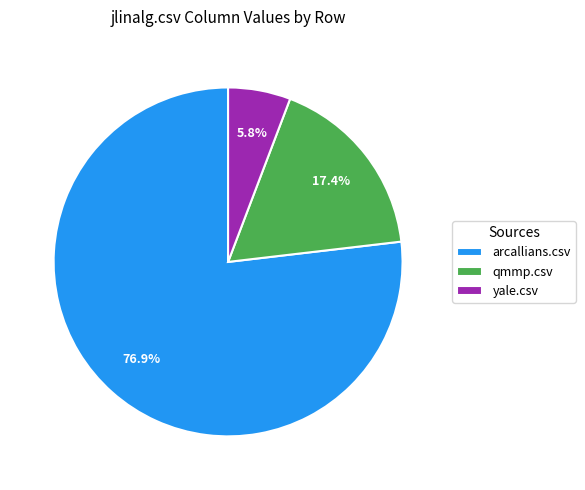

What is the majority slice?

arcallians.csv